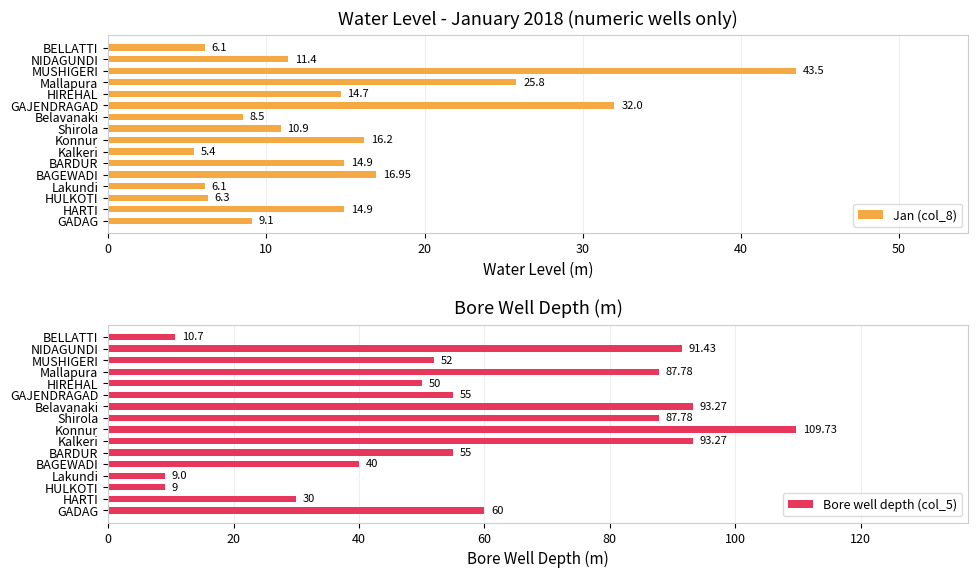

What is the sum of all Jan (col_8) values?

242.8